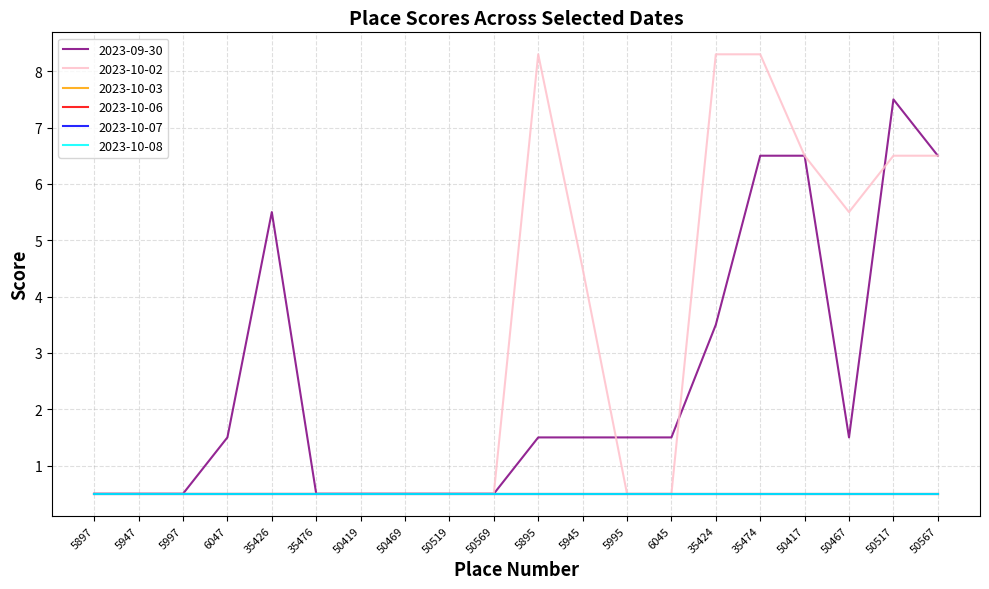

What is the label of the 11th point from the left?

5895